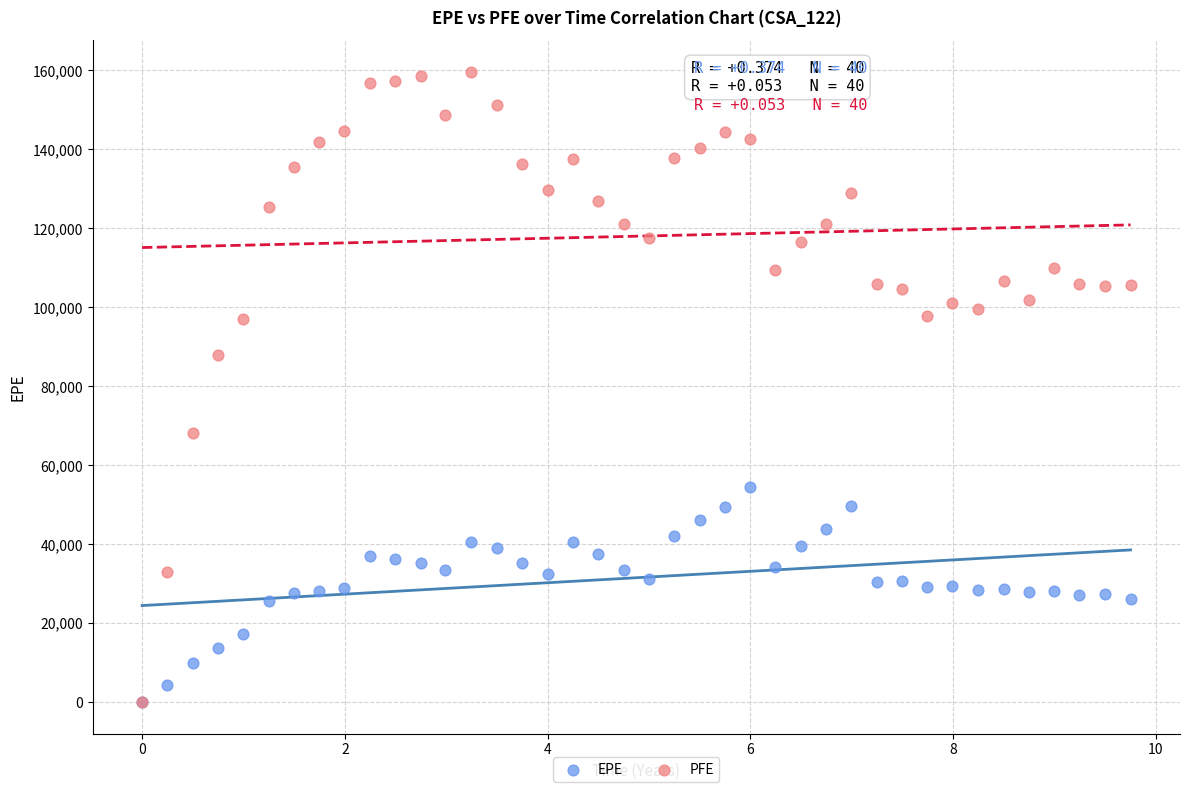

In the PFE series, what Y value is closest to 79806?

87806.9